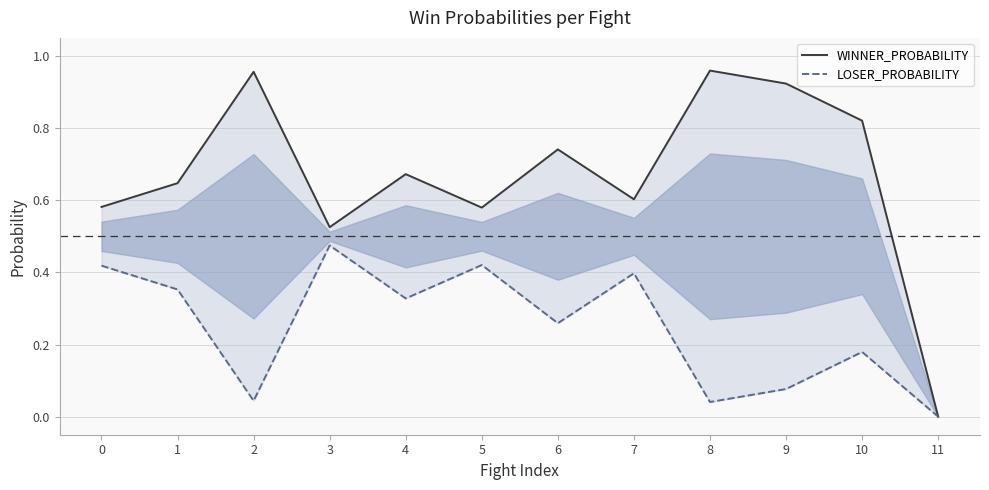

Reading left to right, list all the values displayed in this chart.

WINNER_PROBABILITY: 0=0.6	1=0.6	2=1.0	3=0.5	4=0.7	5=0.6	6=0.7	7=0.6	8=1.0	9=0.9	10=0.8	11=0.0
LOSER_PROBABILITY: 0=0.4	1=0.4	2=0.0	3=0.5	4=0.3	5=0.4	6=0.3	7=0.4	8=0.0	9=0.1	10=0.2	11=0.0